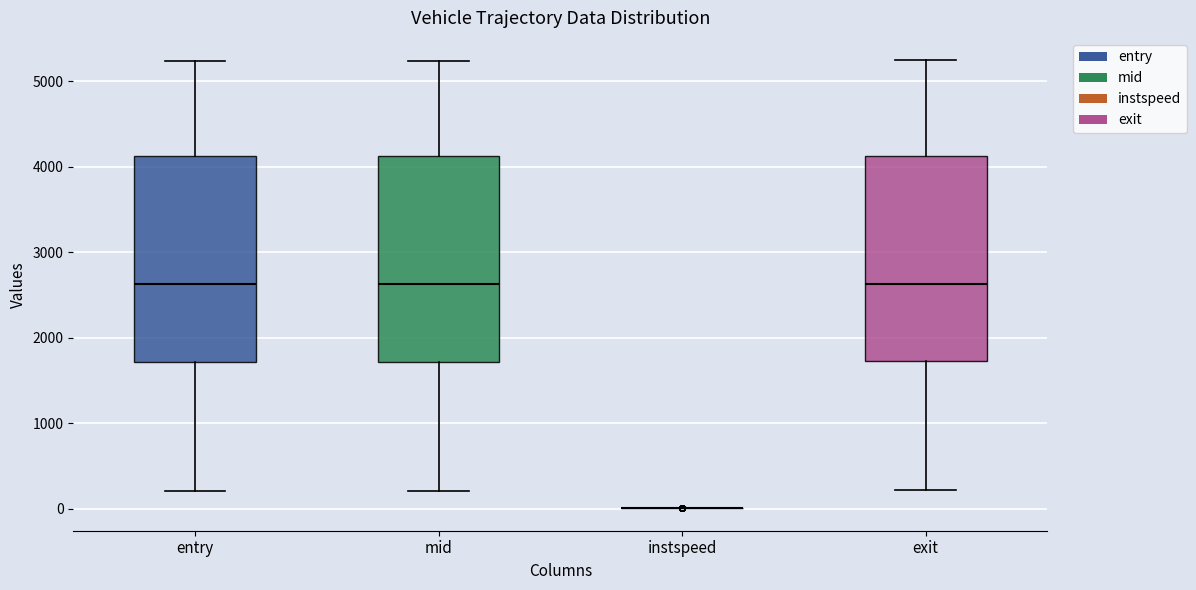

Reading left to right, read every box against the y-axis: the position of its median line, the range the box covers, and the ends of its whiskers. The values are not printed on the chart, so give them approximately, as read against the axis.

entry: median 2600, box 1700 to 4100, whiskers 200 to 5200
mid: median 2600, box 1700 to 4100, whiskers 200 to 5200
instspeed: box collapsed to a line at 0, whiskers 0 to 0
exit: median 2600, box 1700 to 4100, whiskers 200 to 5200